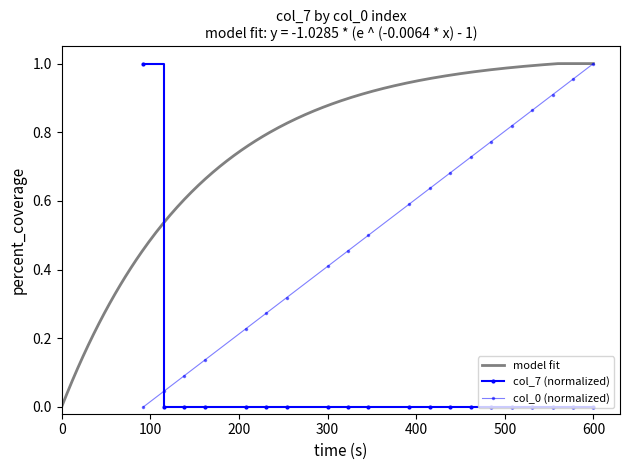

Which series ends up on top after the final intersection of col_0 and col_7?

col_0